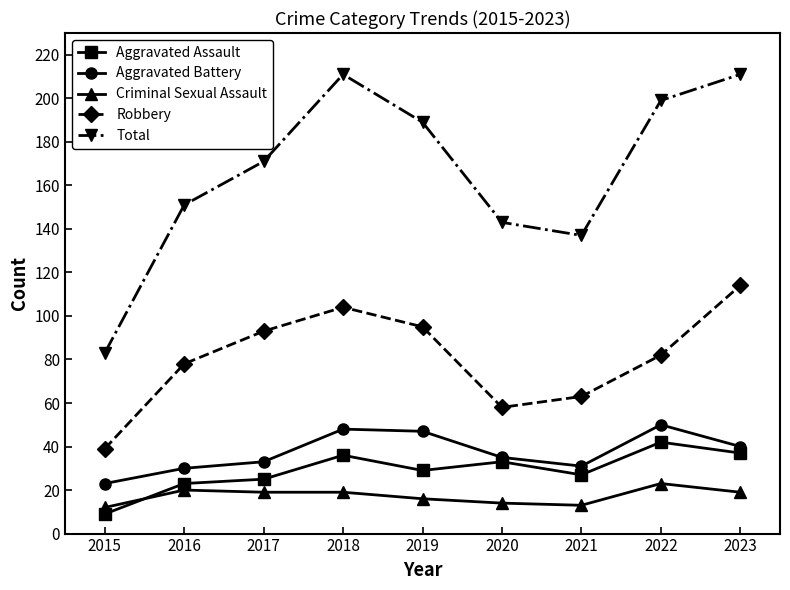

At how many categories does at least one series exceed 161?

5